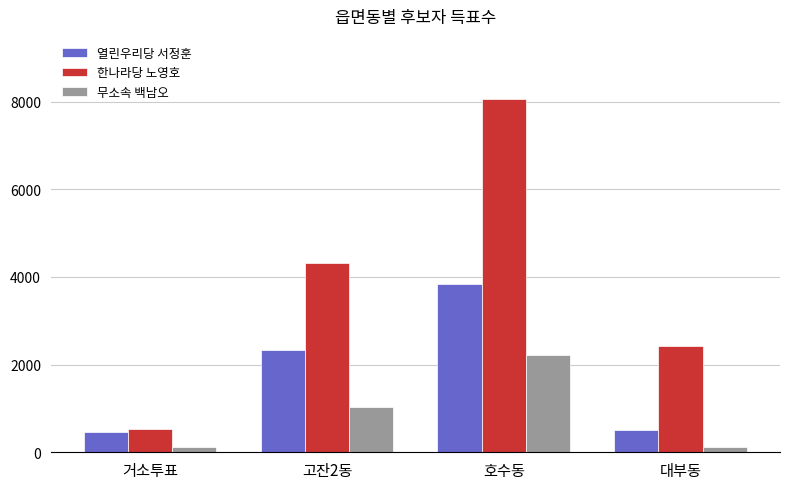

What is the highest value of the 한나라당 노영호 series?

8059